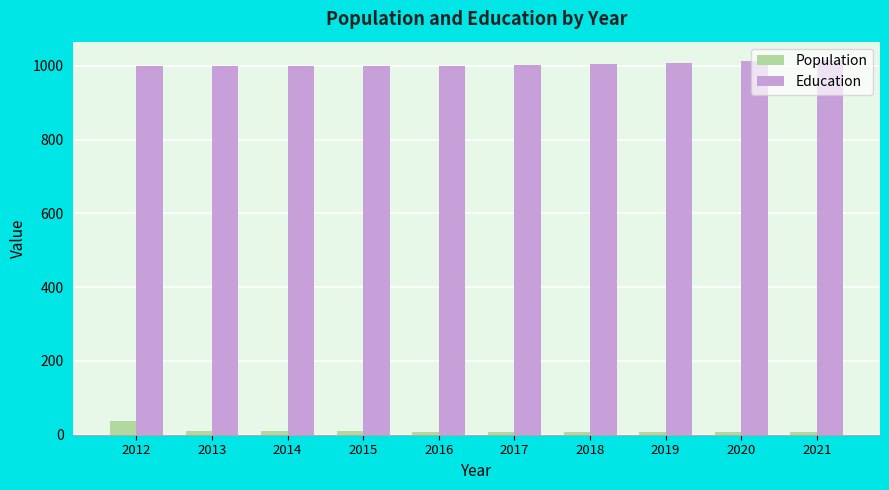

How many distinct data groups are displayed?

2